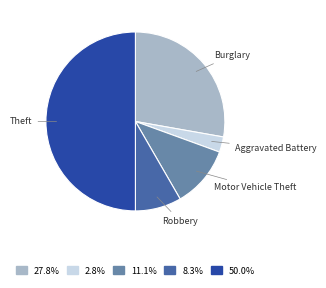

Is it true that Theft is 41% of the pie?

False